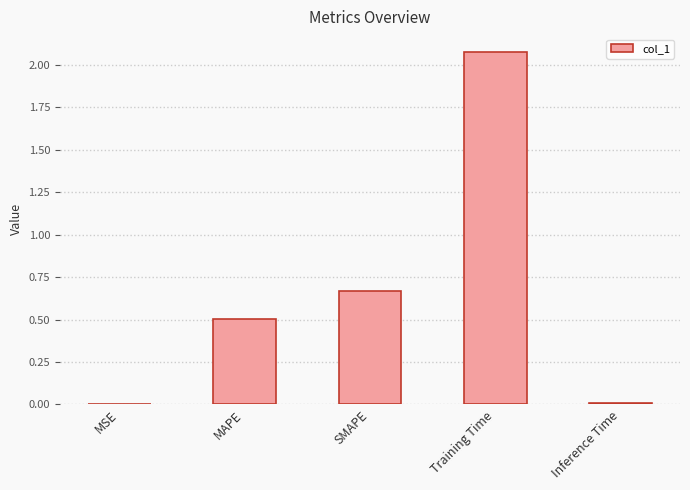

What is the sum of all values?

3.3